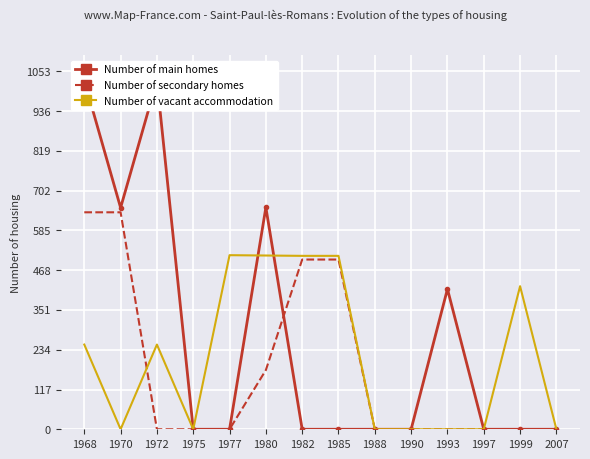

How many interior local peaks does the Number of main homes series have?

3